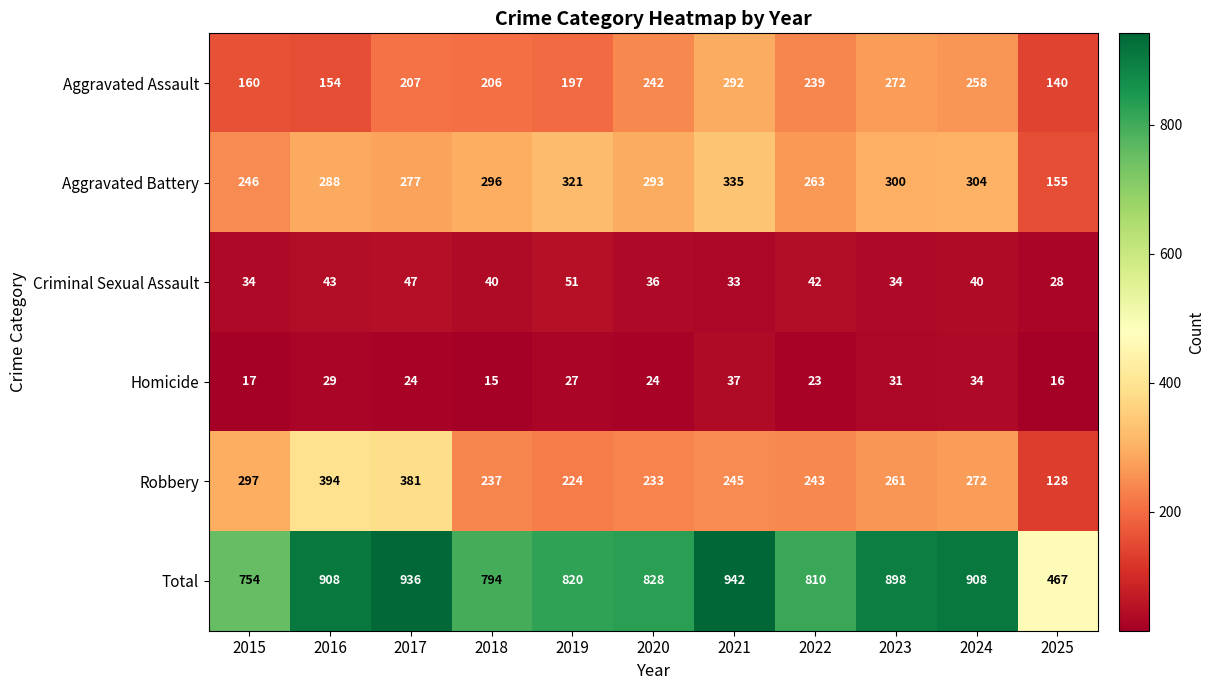

Is it true that Homicide equals 23 at 2022?

True